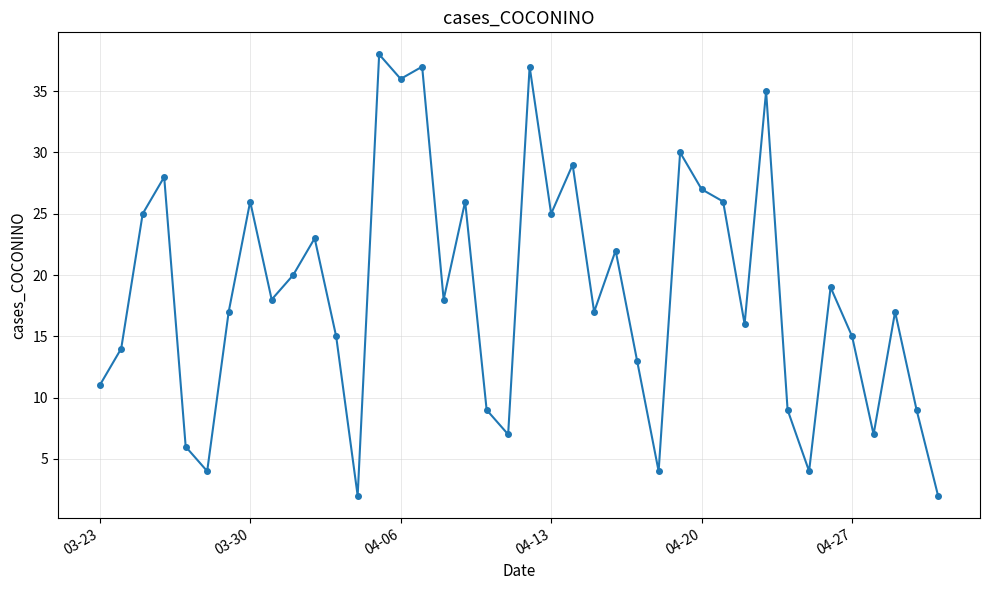

What is the maximum value shown in the chart?

38